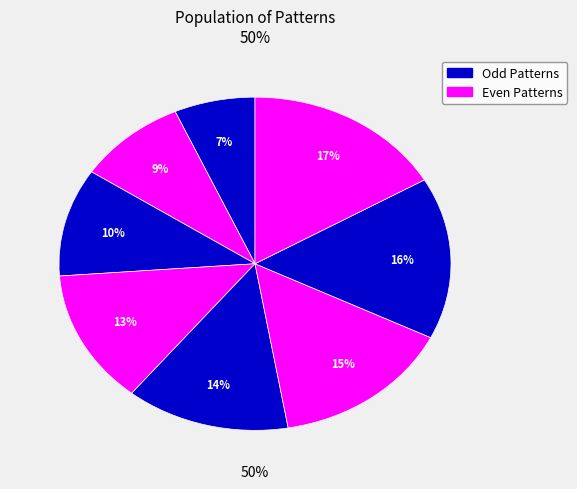

What percentage is the 8 slice, to the nearest percent?

17%